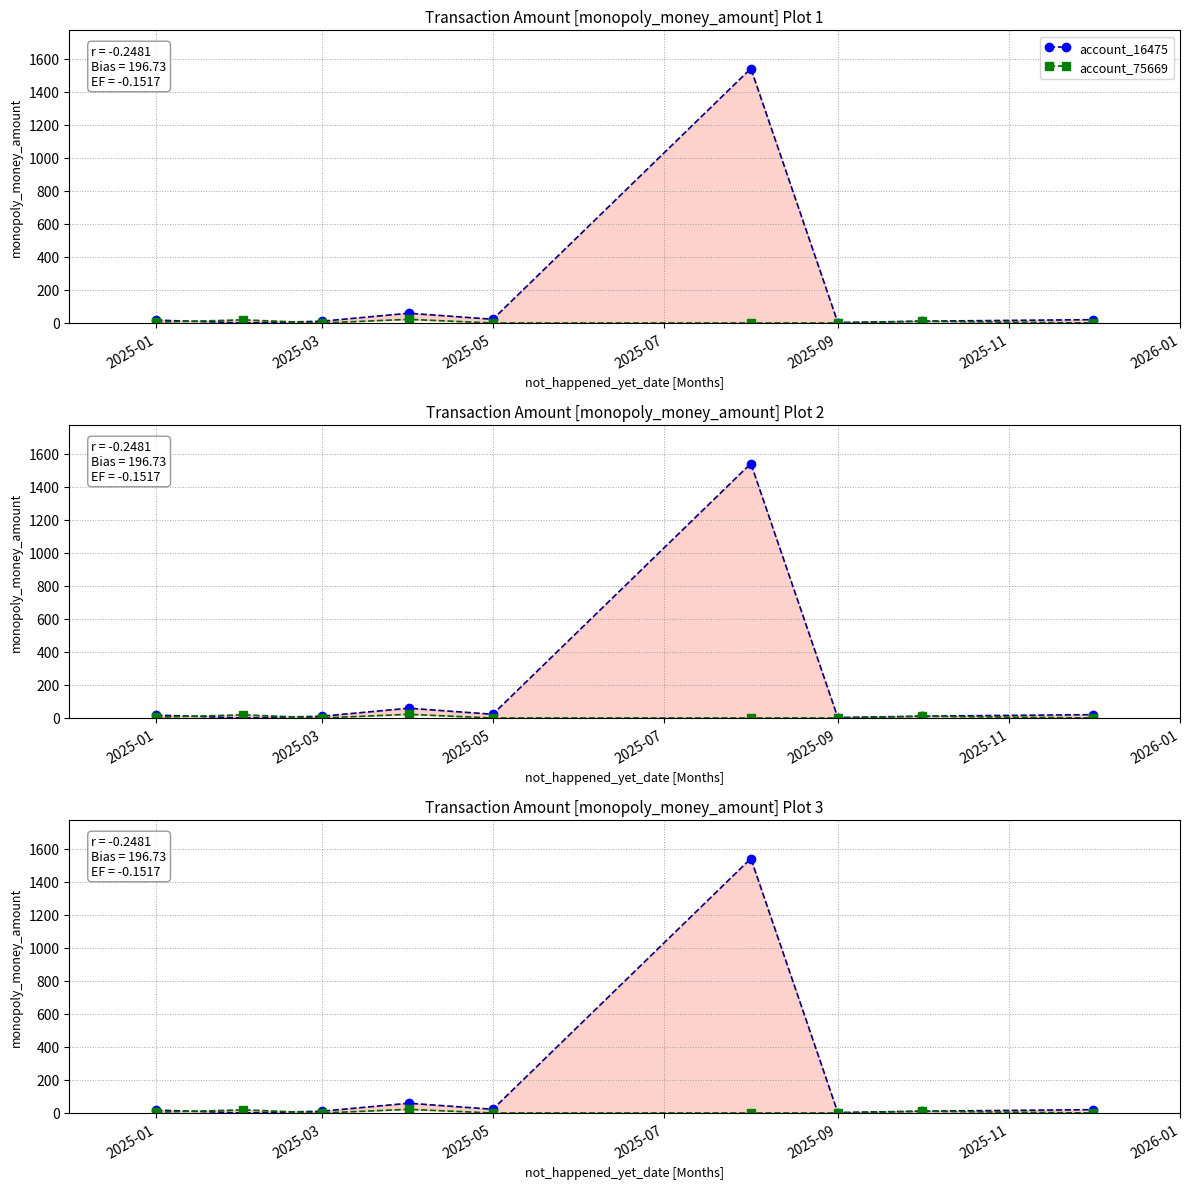

Which series has the largest total across all categories?

account_16475